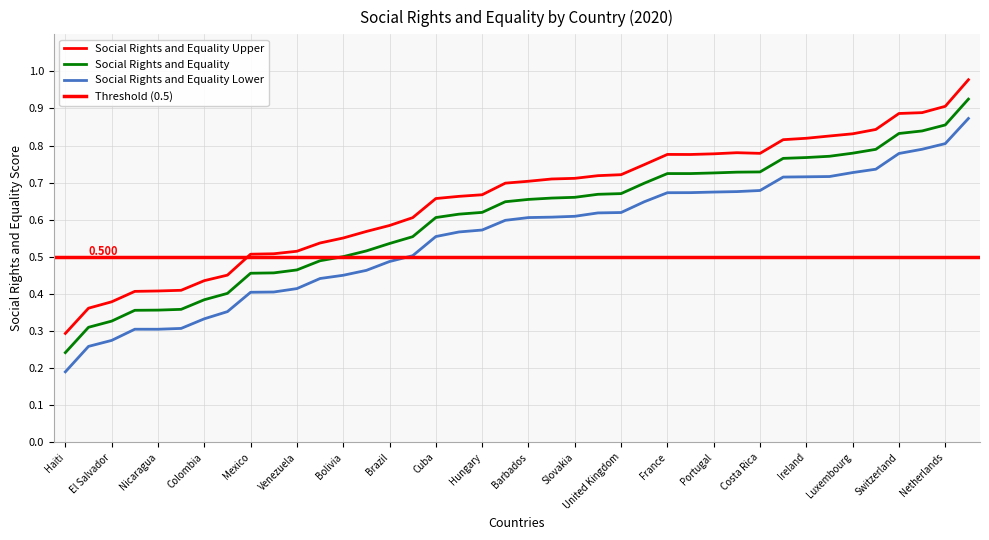

True or false: Social Rights and Equality and Social Rights and Equality Lower cross at least once.

False